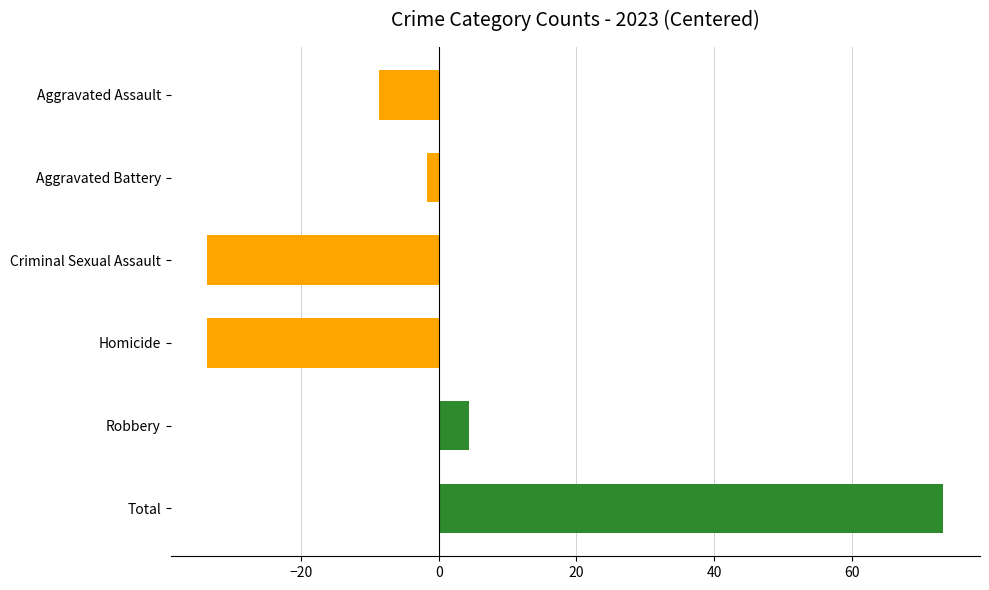

What is the greatest value displayed?

73.3